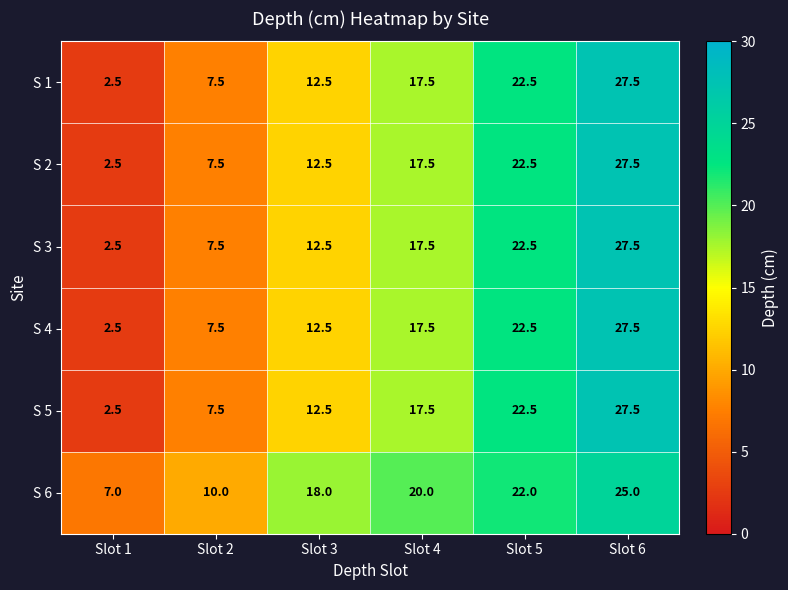

True or false: S 6 has a value of 11.8 at Slot 1.

False